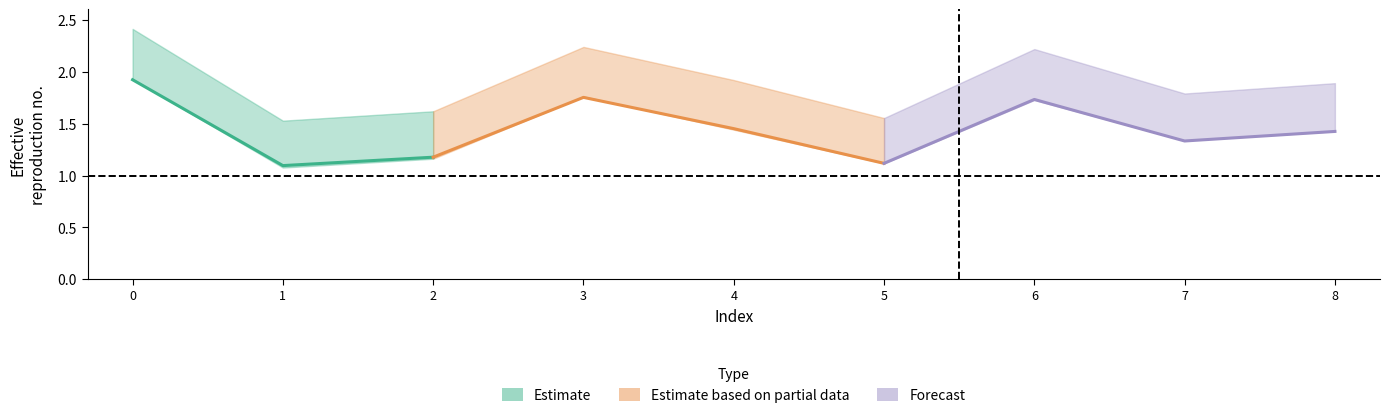

How many data points does each series have?

9